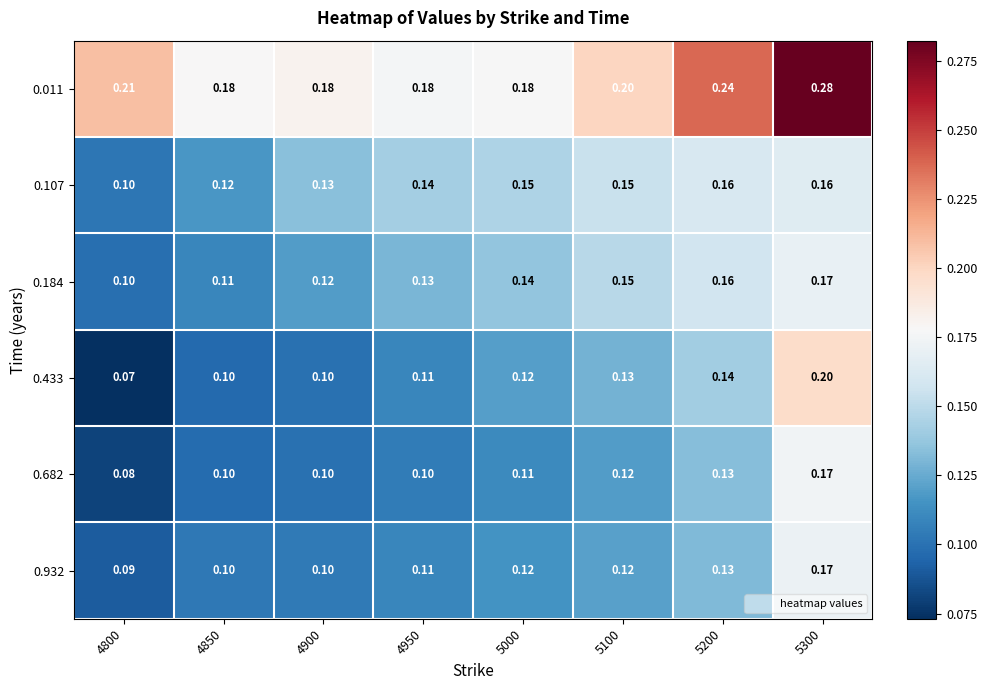

Is the value of 0.107 at 4900 greater than the value of 0.184 at 4800?

Yes